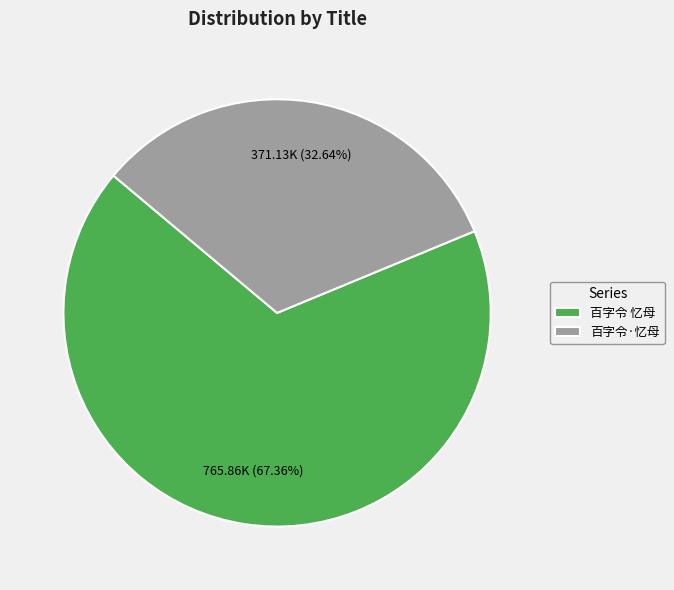

Which category has the biggest portion of the pie?

百字令 忆母